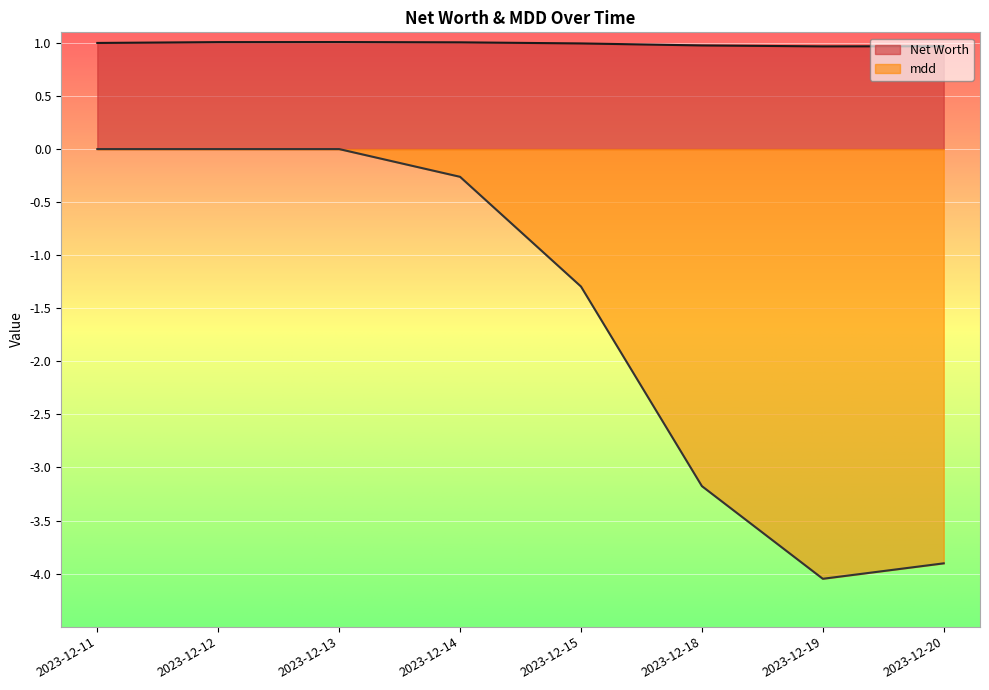

Count the Net Worth values in the range 0 to 1.

5